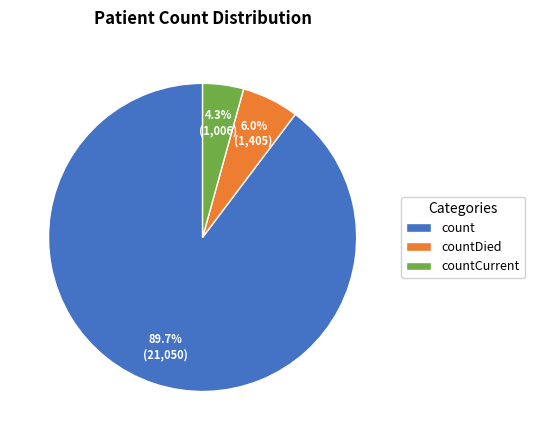

Is it true that countCurrent is 4% of the pie?

True